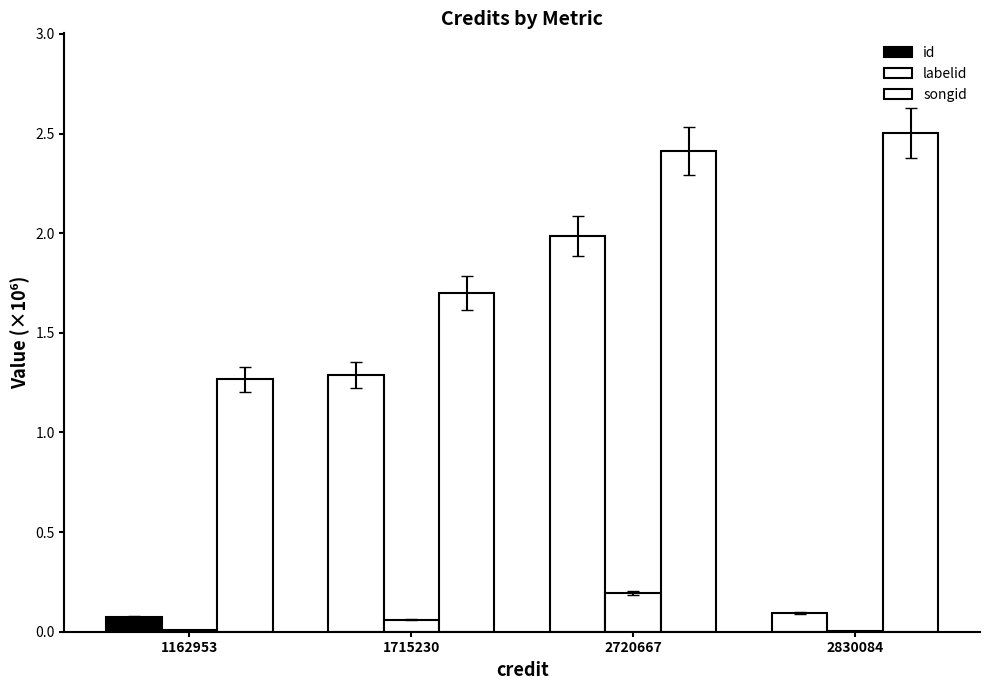

List the series in order of their overall mean, lowest first.

labelid, id, songid